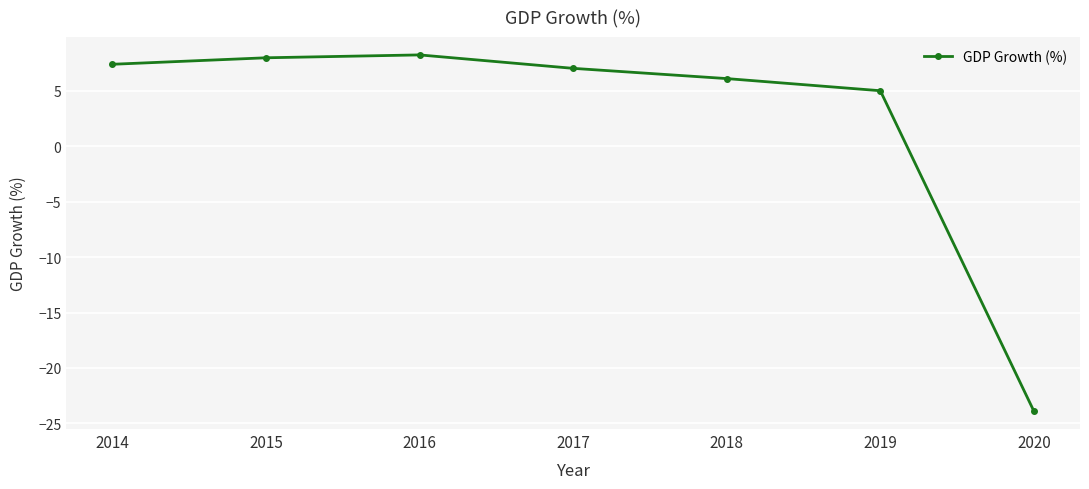

Reading left to right, extract all data points from this chart.

2014=7.4	2015=8.0	2016=8.3	2017=7.0	2018=6.1	2019=5.0	2020=-23.9